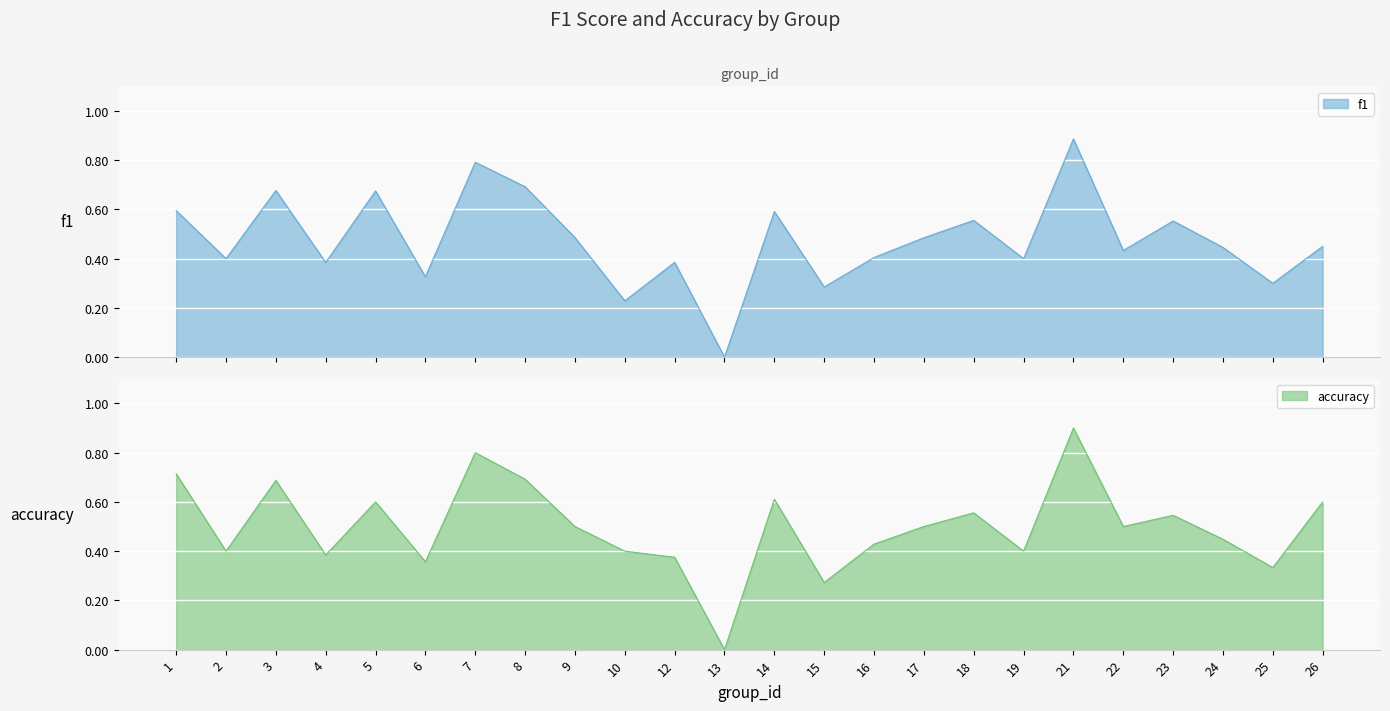

At which category does accuracy reach its first local peak?

3